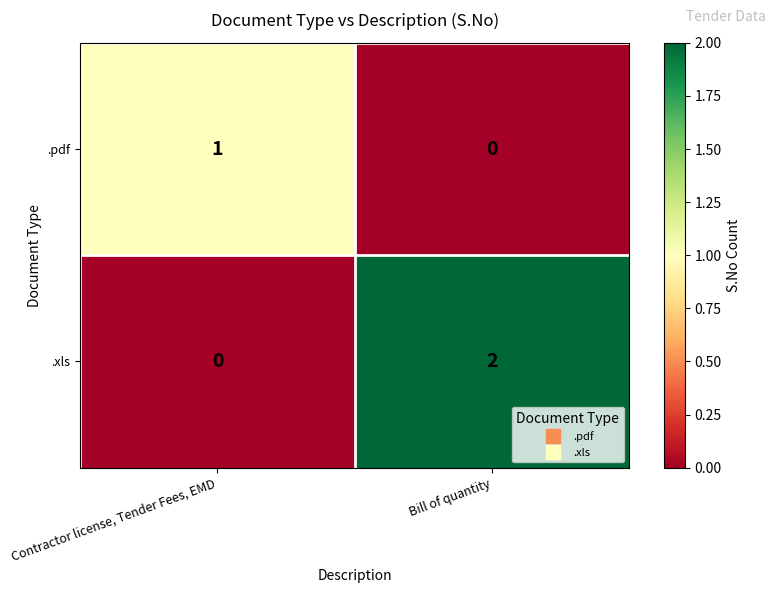

What is the difference between the highest and lowest values at Contractor license, Tender Fees, EMD?

1